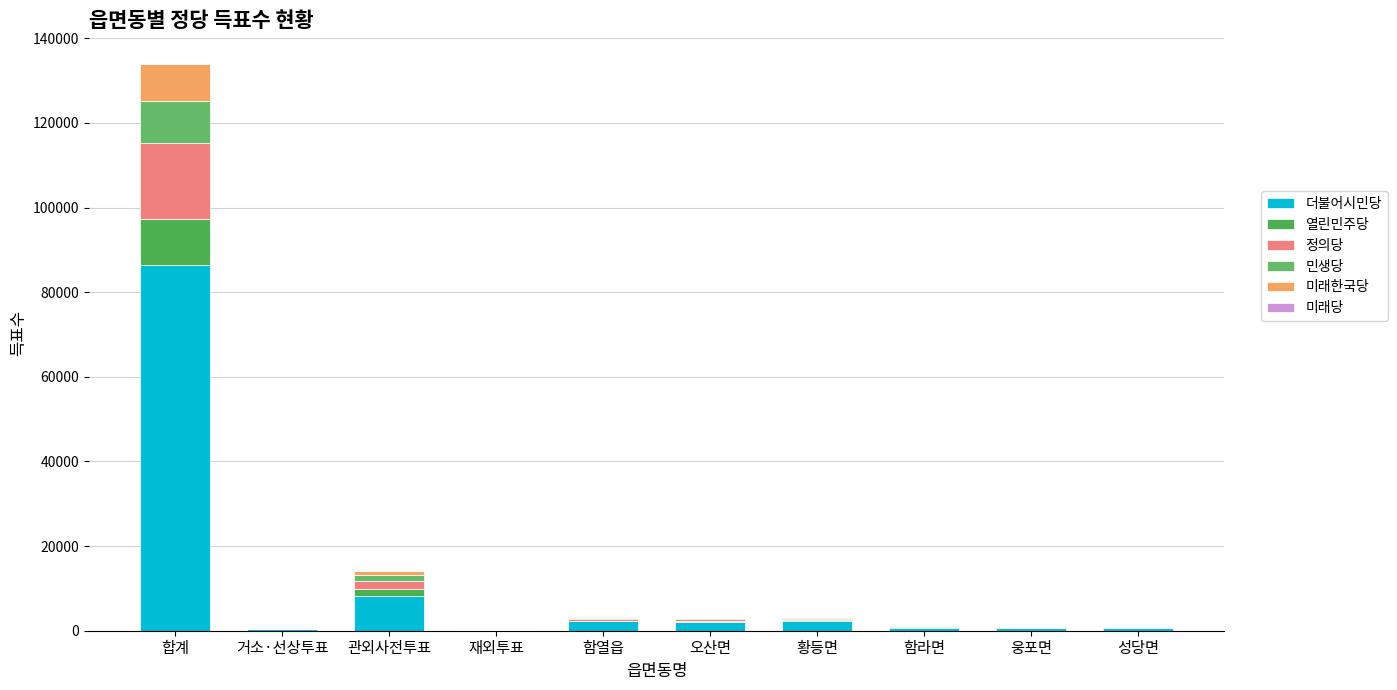

Does the chart contain stacked bars?

Yes